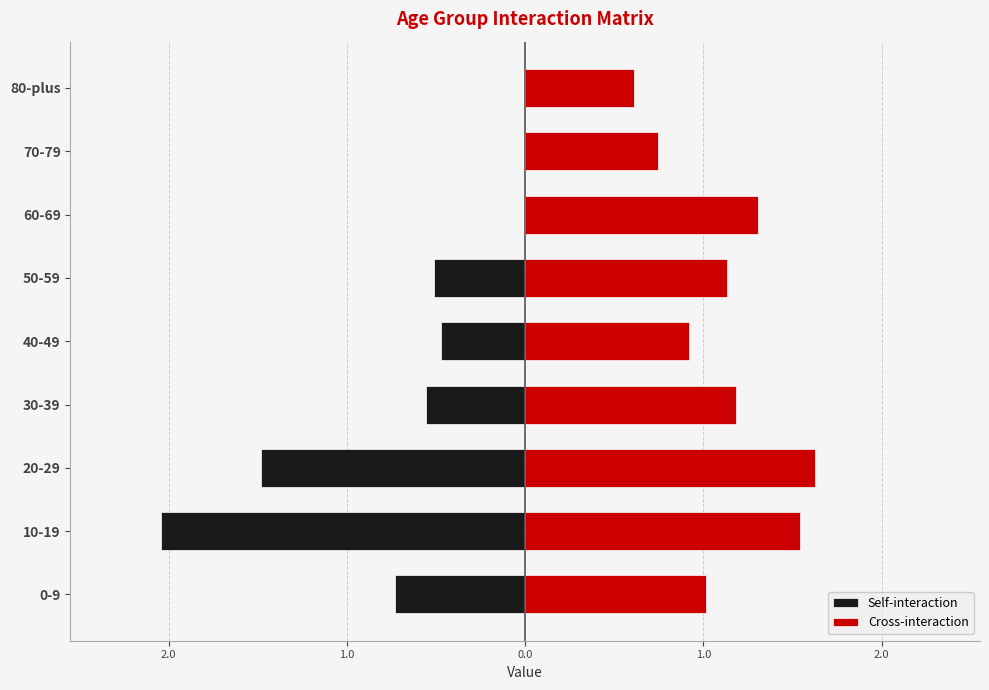

Rank the series by their maximum value, from lowest to highest.

Self-interaction, Cross-interaction